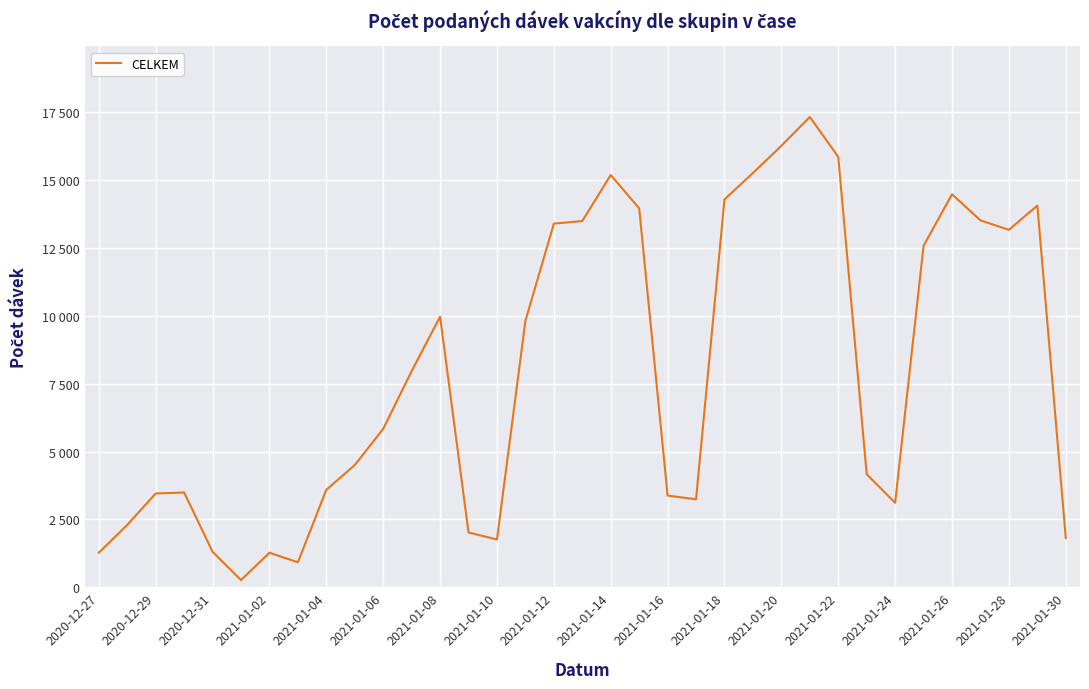

Does the chart display data point markers on the line(s)?

No